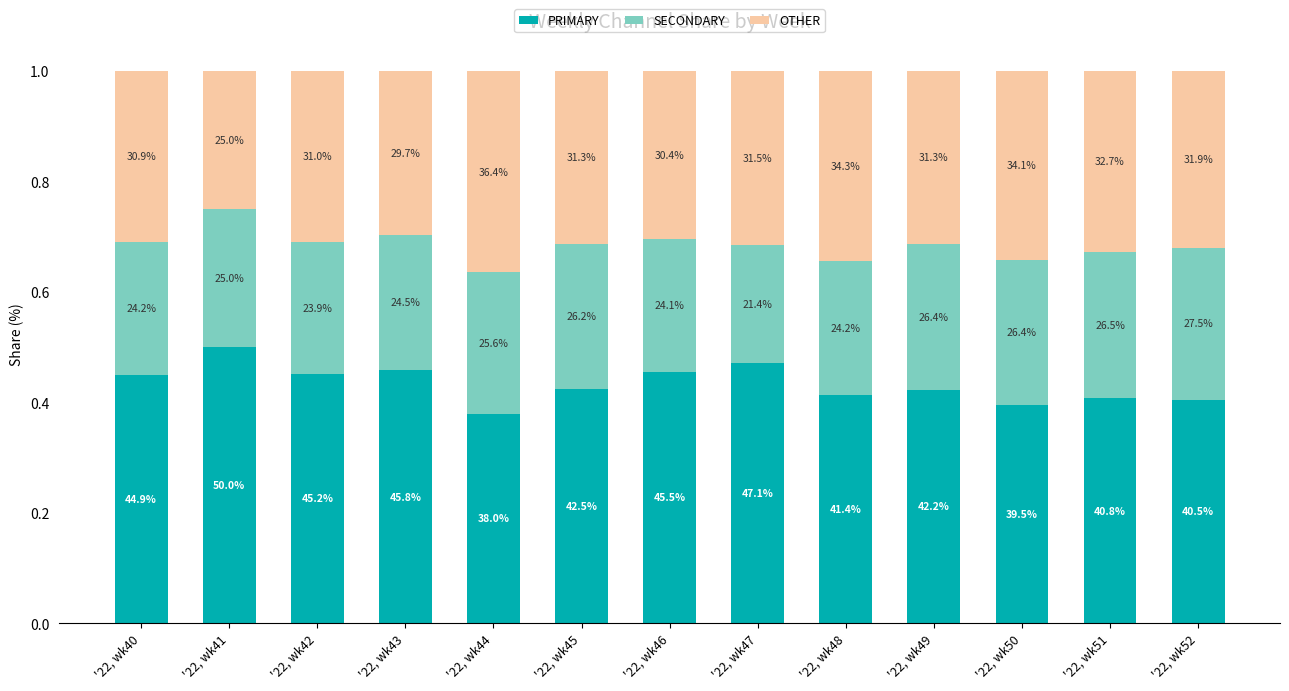

List the series in order of their overall mean, highest first.

PRIMARY, OTHER, SECONDARY